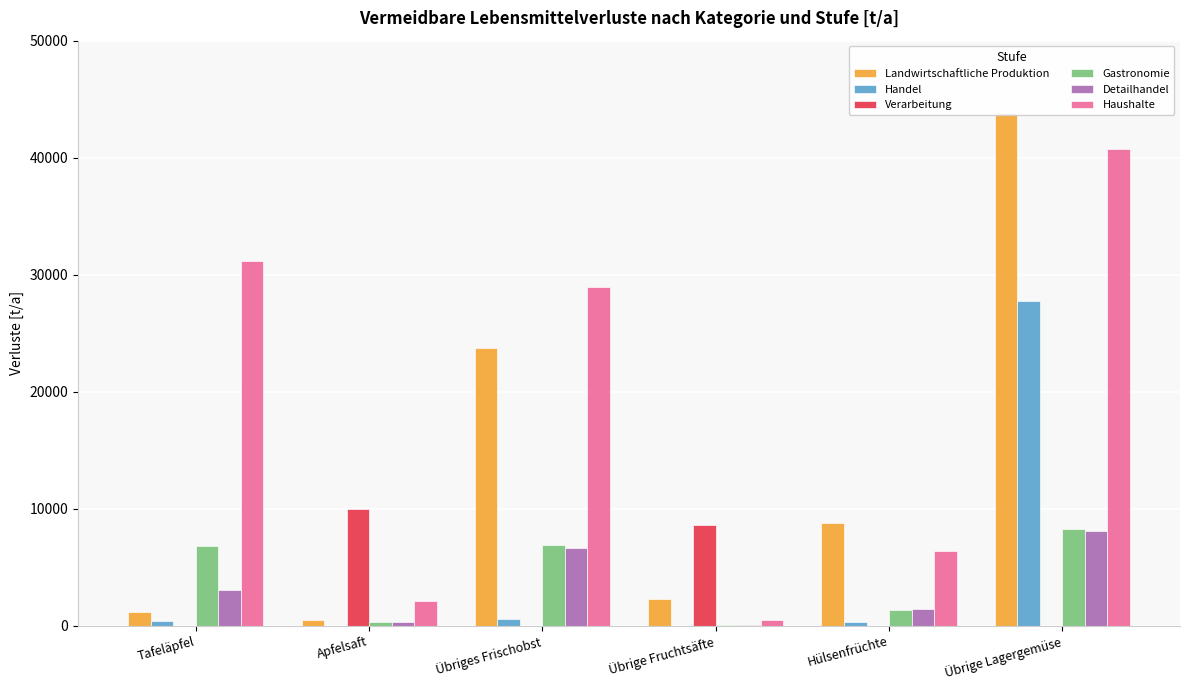

Rank the series at Übrige Lagergemüse from lowest to highest value.

Verarbeitung, Detailhandel, Gastronomie, Handel, Haushalte, Landwirtschaftliche Produktion